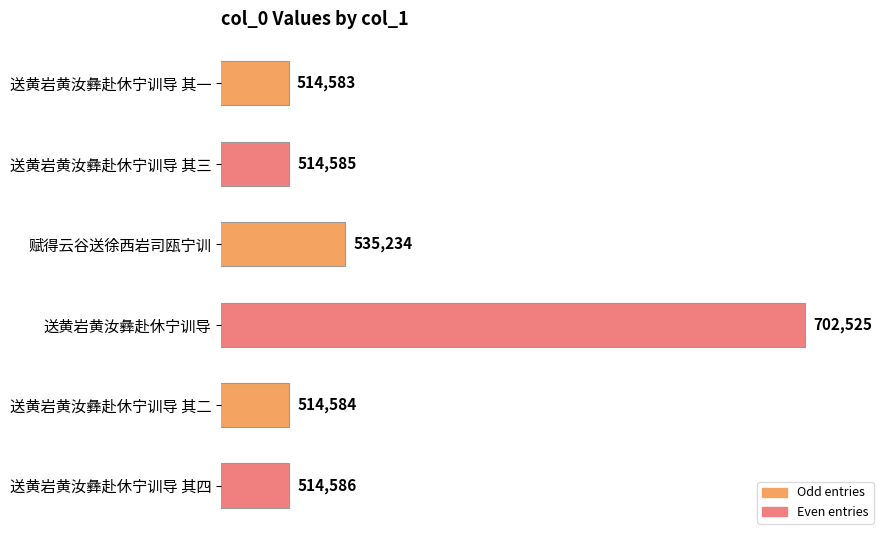

How many values are below 514586?

3